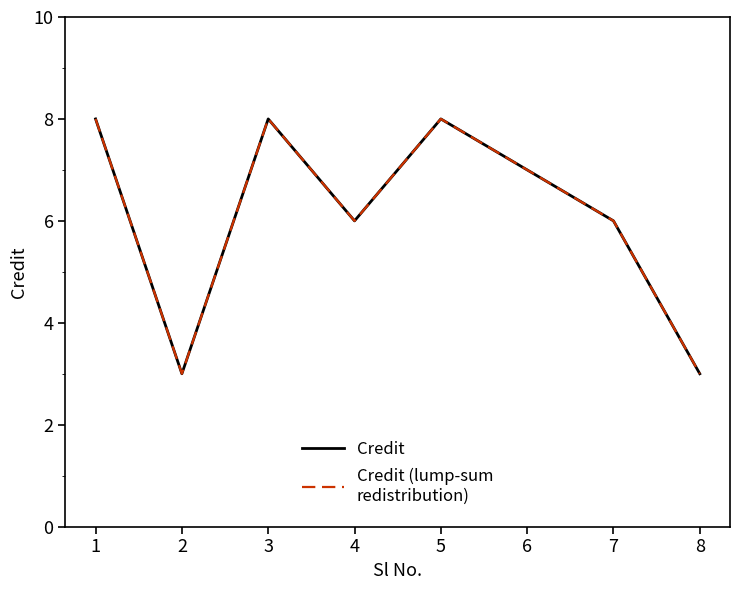

What is the maximum value shown in the chart?

8